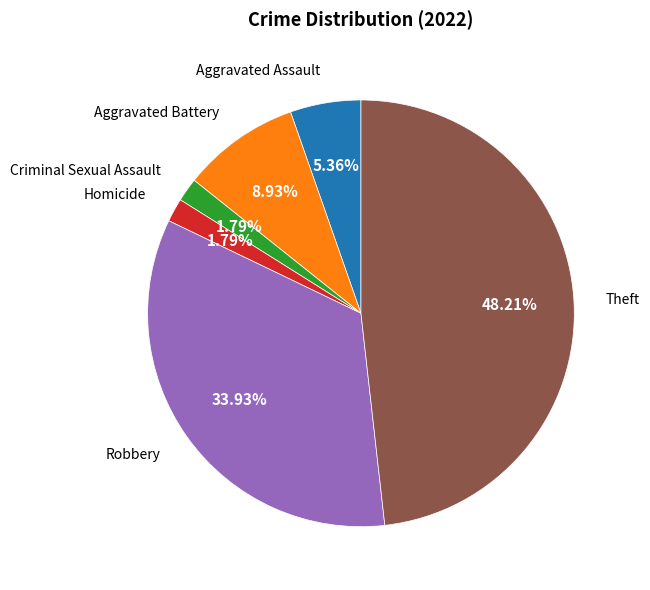

What is the largest slice in the pie chart?

Theft